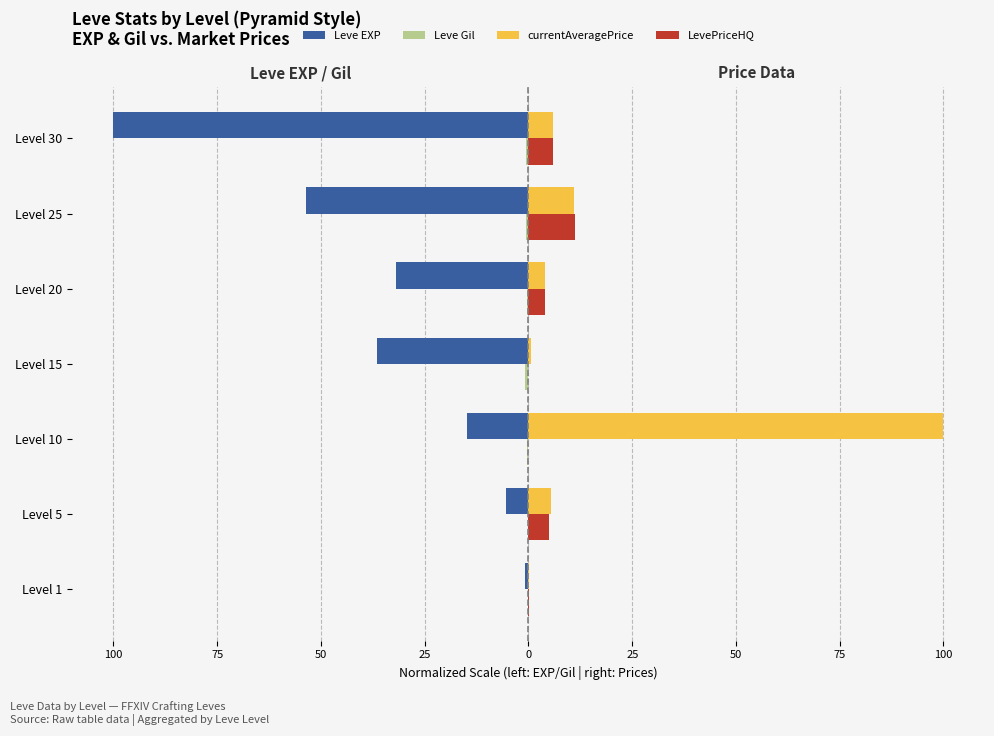

How many bars are there in total?

28